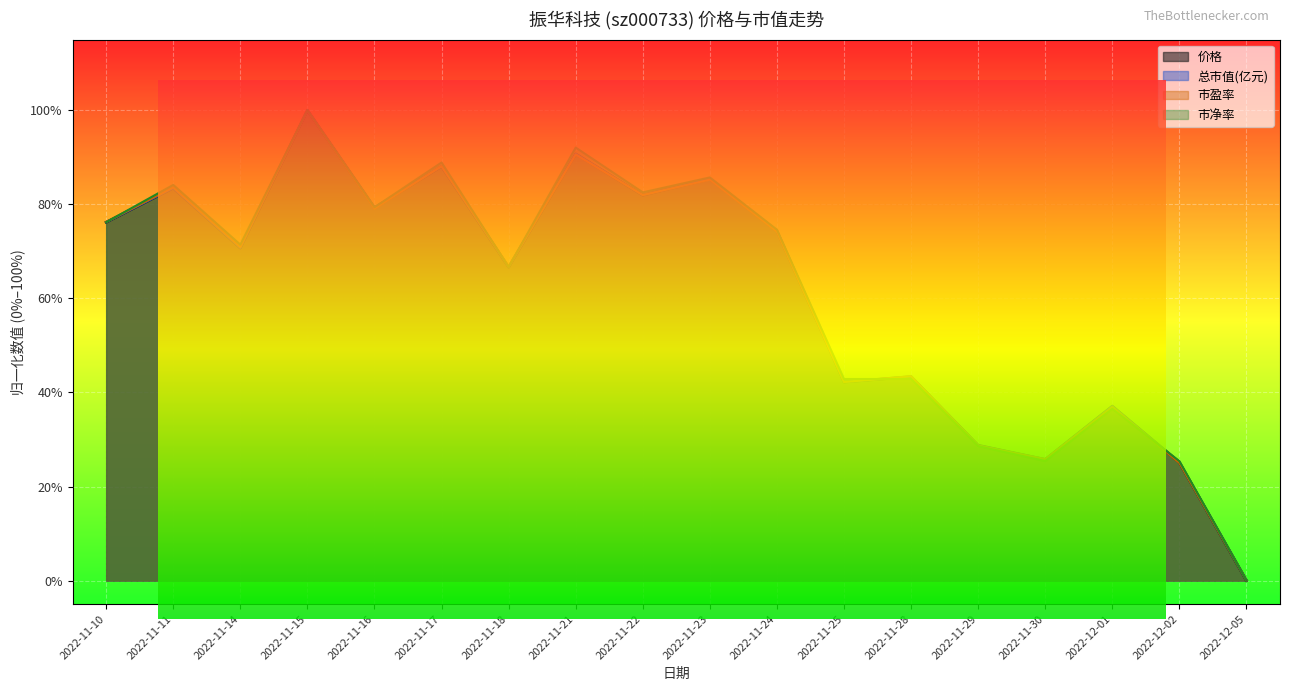

Reading left to right, what are all the values shown in this chart?

价格: 2022-11-10=0.8	2022-11-11=0.8	2022-11-14=0.7	2022-11-15=1.0	2022-11-16=0.8	2022-11-17=0.9	2022-11-18=0.7	2022-11-21=0.9	2022-11-22=0.8	2022-11-23=0.9	2022-11-24=0.7	2022-11-25=0.4	2022-11-28=0.4	2022-11-29=0.3	2022-11-30=0.3	2022-12-01=0.4	2022-12-02=0.3	2022-12-05=0.0
总市值(亿元): 2022-11-10=0.8	2022-11-11=0.8	2022-11-14=0.7	2022-11-15=1.0	2022-11-16=0.8	2022-11-17=0.9	2022-11-18=0.7	2022-11-21=0.9	2022-11-22=0.8	2022-11-23=0.9	2022-11-24=0.7	2022-11-25=0.4	2022-11-28=0.4	2022-11-29=0.3	2022-11-30=0.3	2022-12-01=0.4	2022-12-02=0.3	2022-12-05=0.0
市盈率: 2022-11-10=0.8	2022-11-11=0.8	2022-11-14=0.7	2022-11-15=1.0	2022-11-16=0.8	2022-11-17=0.9	2022-11-18=0.7	2022-11-21=0.9	2022-11-22=0.8	2022-11-23=0.9	2022-11-24=0.7	2022-11-25=0.4	2022-11-28=0.4	2022-11-29=0.3	2022-11-30=0.3	2022-12-01=0.4	2022-12-02=0.2	2022-12-05=0.0
市净率: 2022-11-10=0.8	2022-11-11=0.8	2022-11-14=0.7	2022-11-15=1.0	2022-11-16=0.8	2022-11-17=0.9	2022-11-18=0.7	2022-11-21=0.9	2022-11-22=0.8	2022-11-23=0.9	2022-11-24=0.7	2022-11-25=0.4	2022-11-28=0.4	2022-11-29=0.3	2022-11-30=0.3	2022-12-01=0.4	2022-12-02=0.3	2022-12-05=0.0